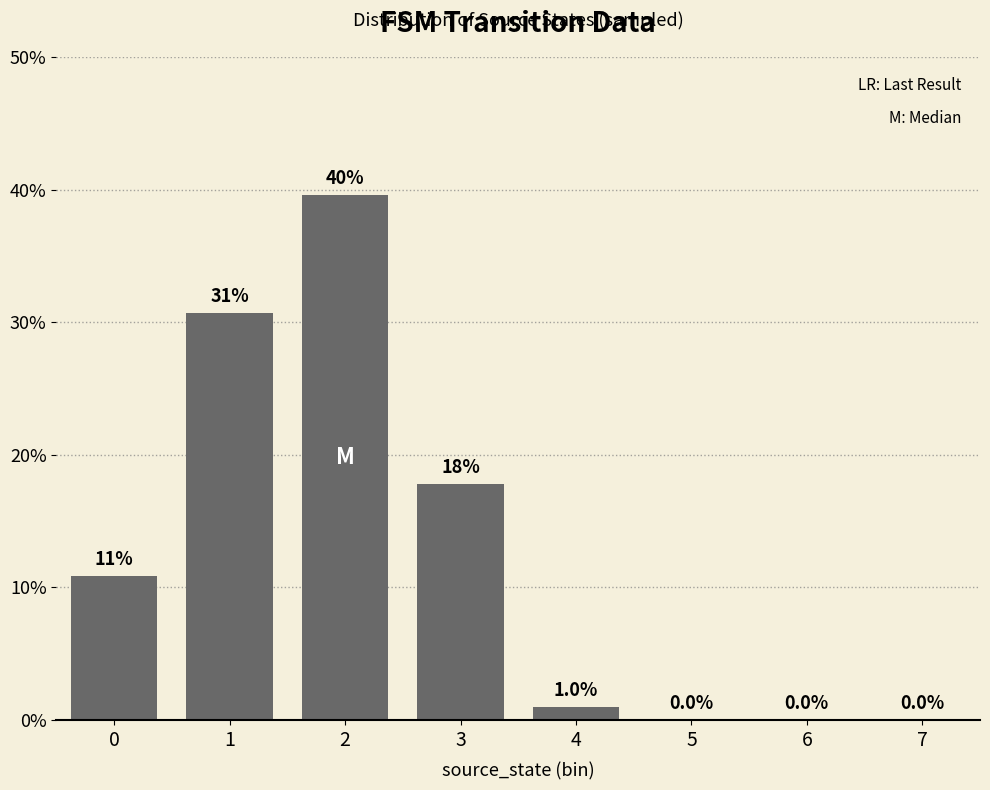

The chart shows a value of 0.0 at 6. True or false?

True